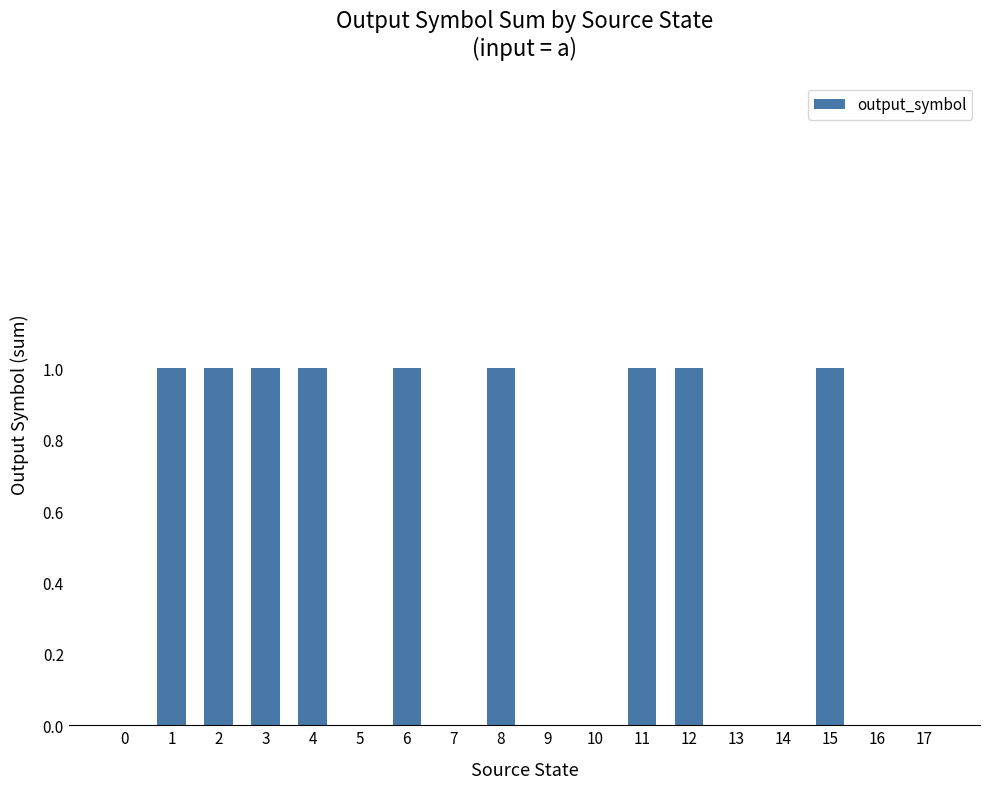

Between 17 and 8, which is larger?

8